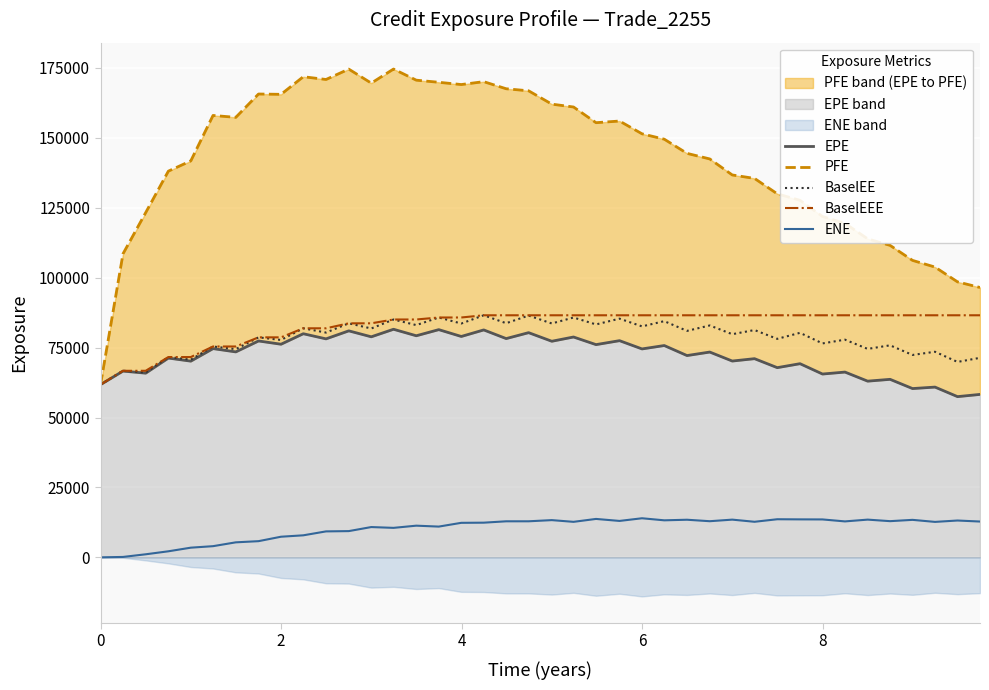

At how many categories does at least one series exceed 91545?

39